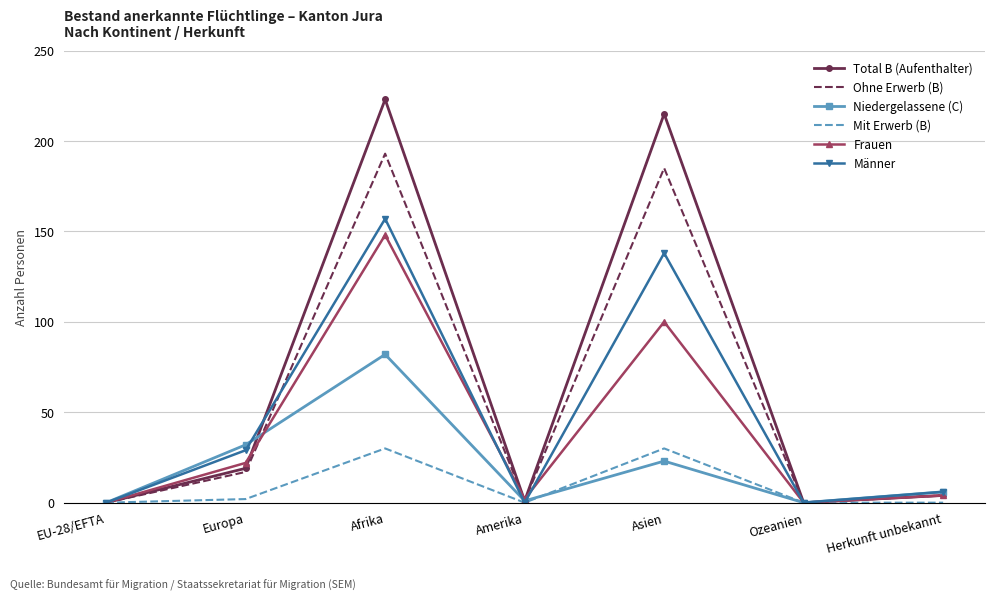

What position from the right is EU-28/EFTA?

7